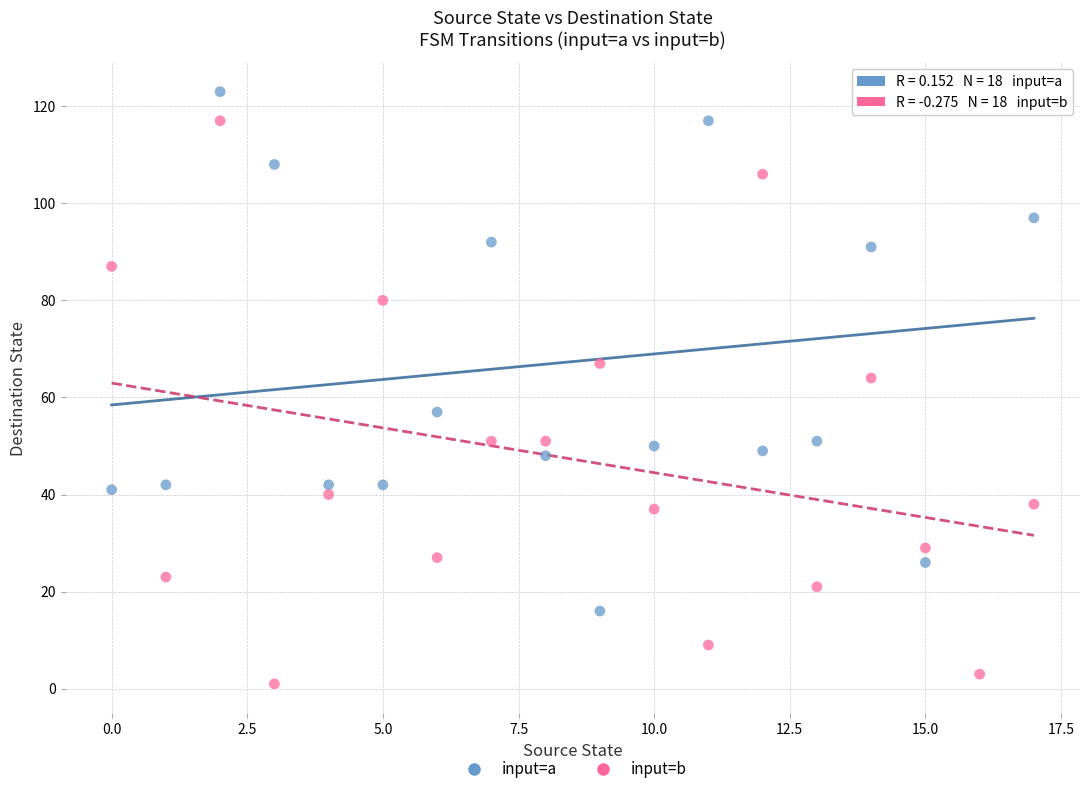

What are all the series names shown in the legend?

input=a, input=b